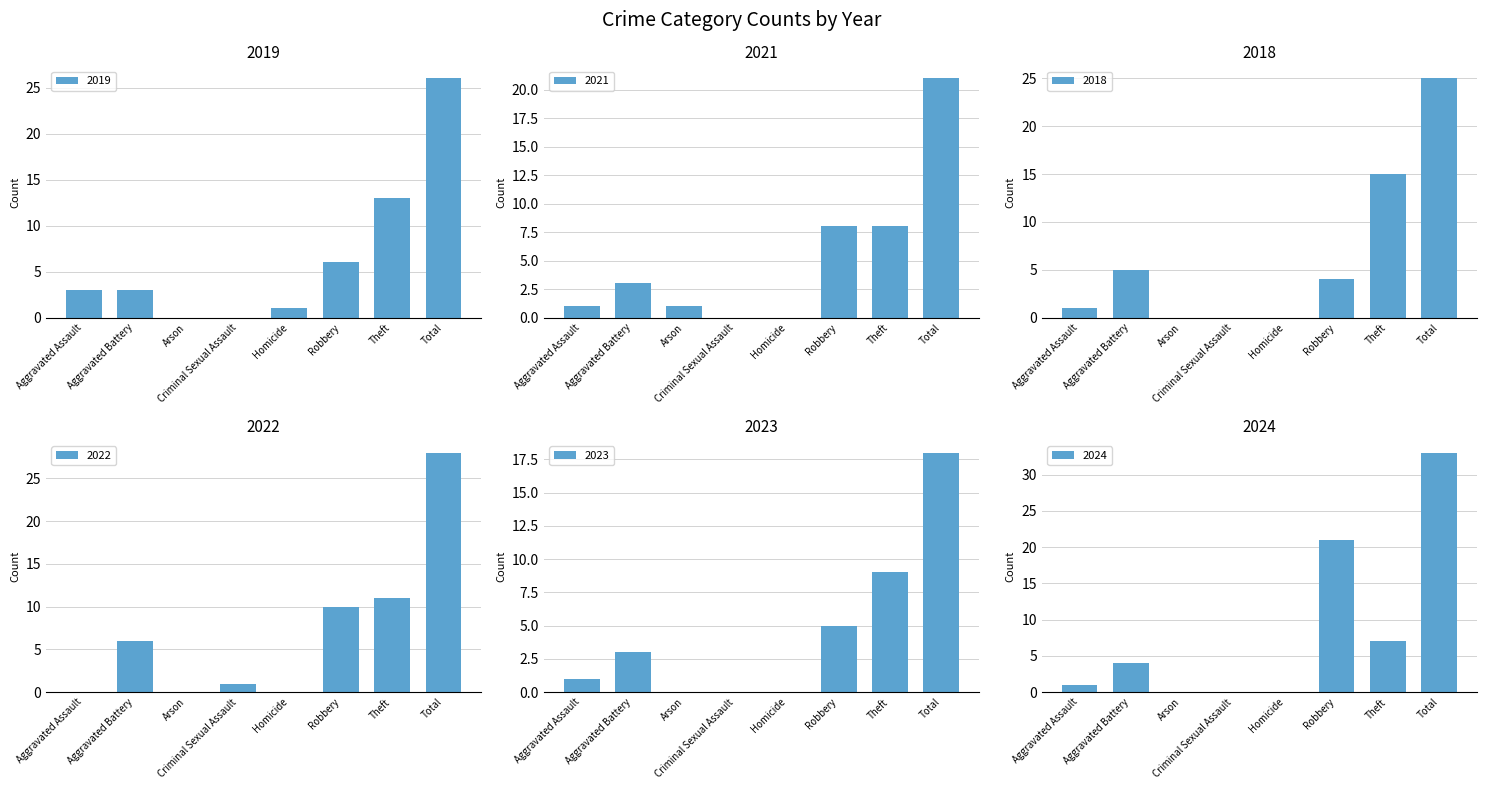

What position from the right is Total?

1